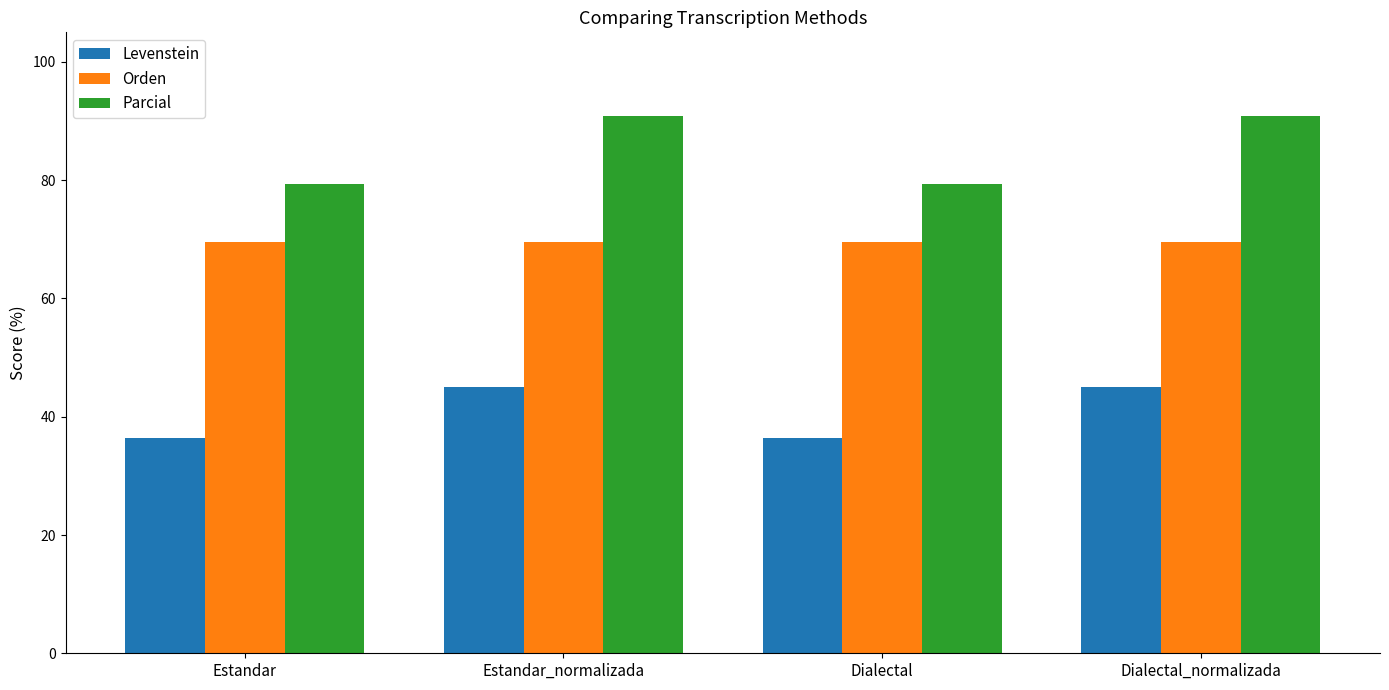

What is the sum of the Levenstein values at Estandar_normalizada and Dialectal?

81.4